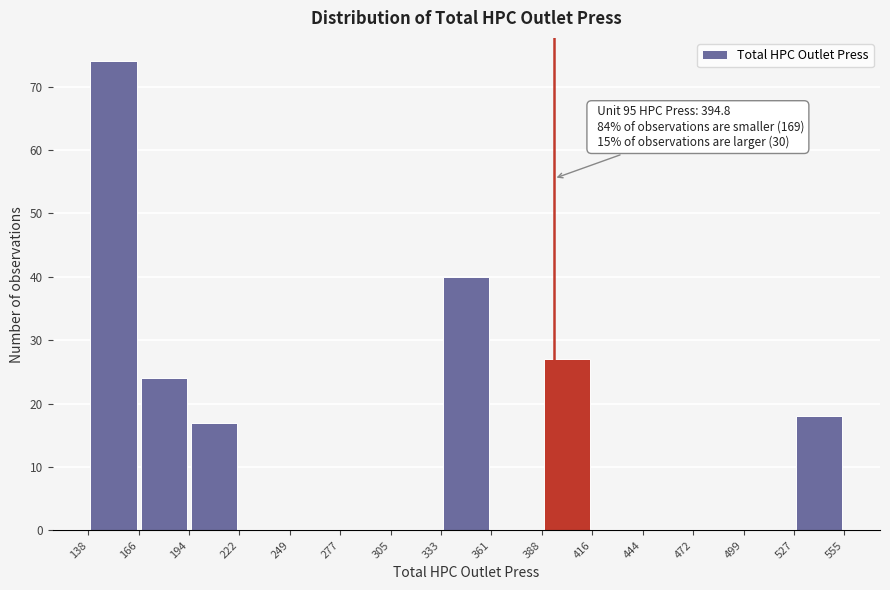

Over which range of the x-axis is the bar tallest?

138 to 166